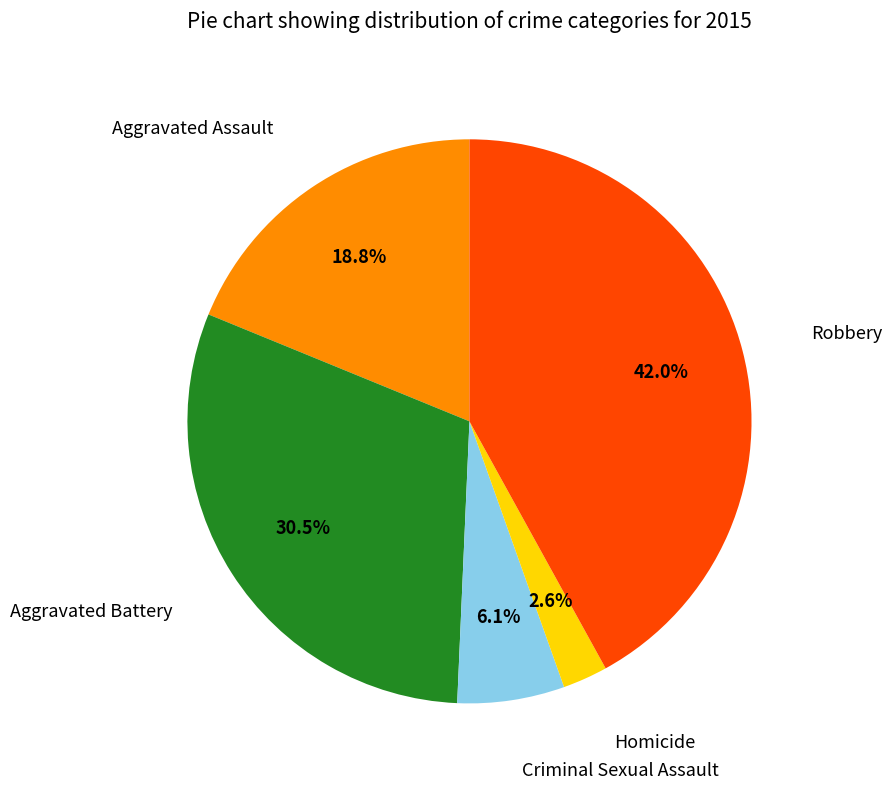

How many slices are in this pie chart?

5